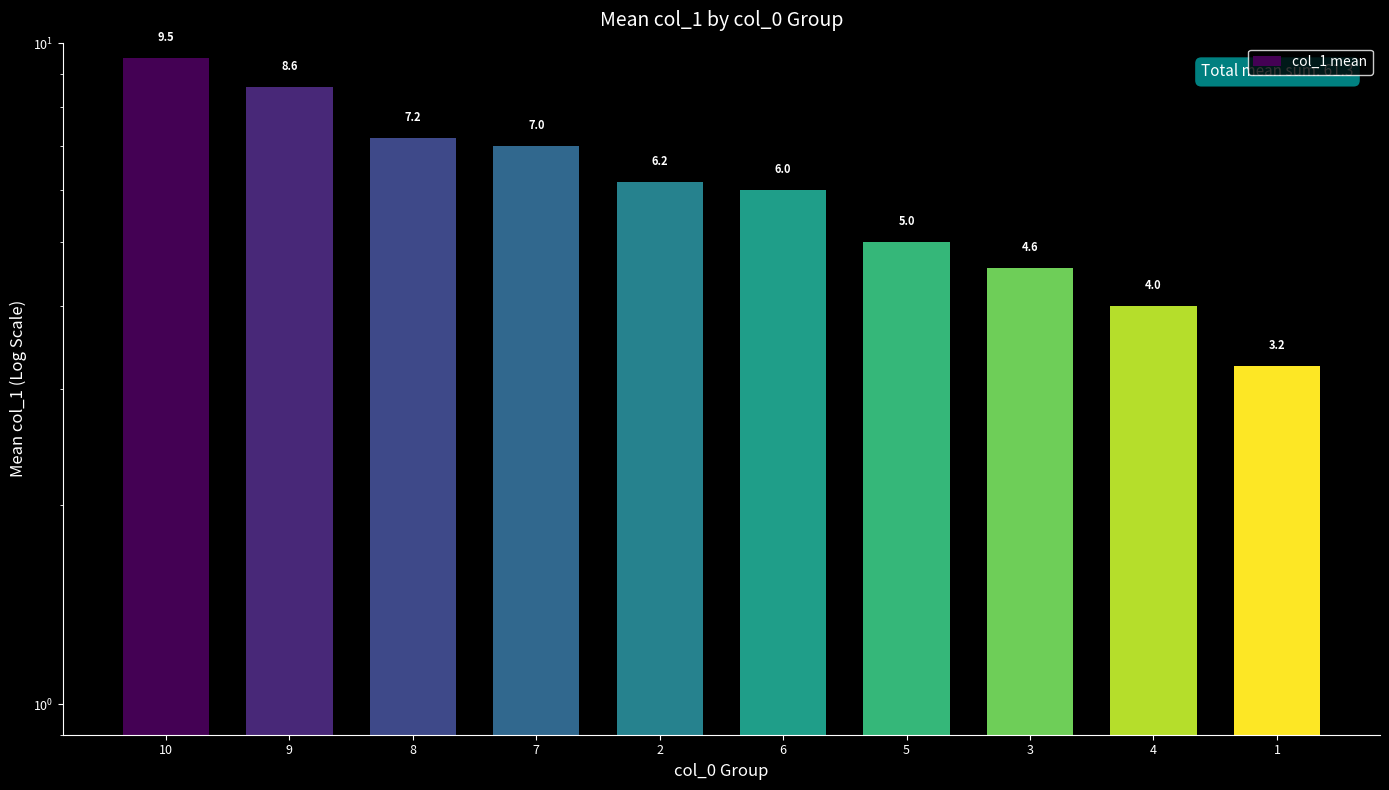

What position from the left is 10?

1